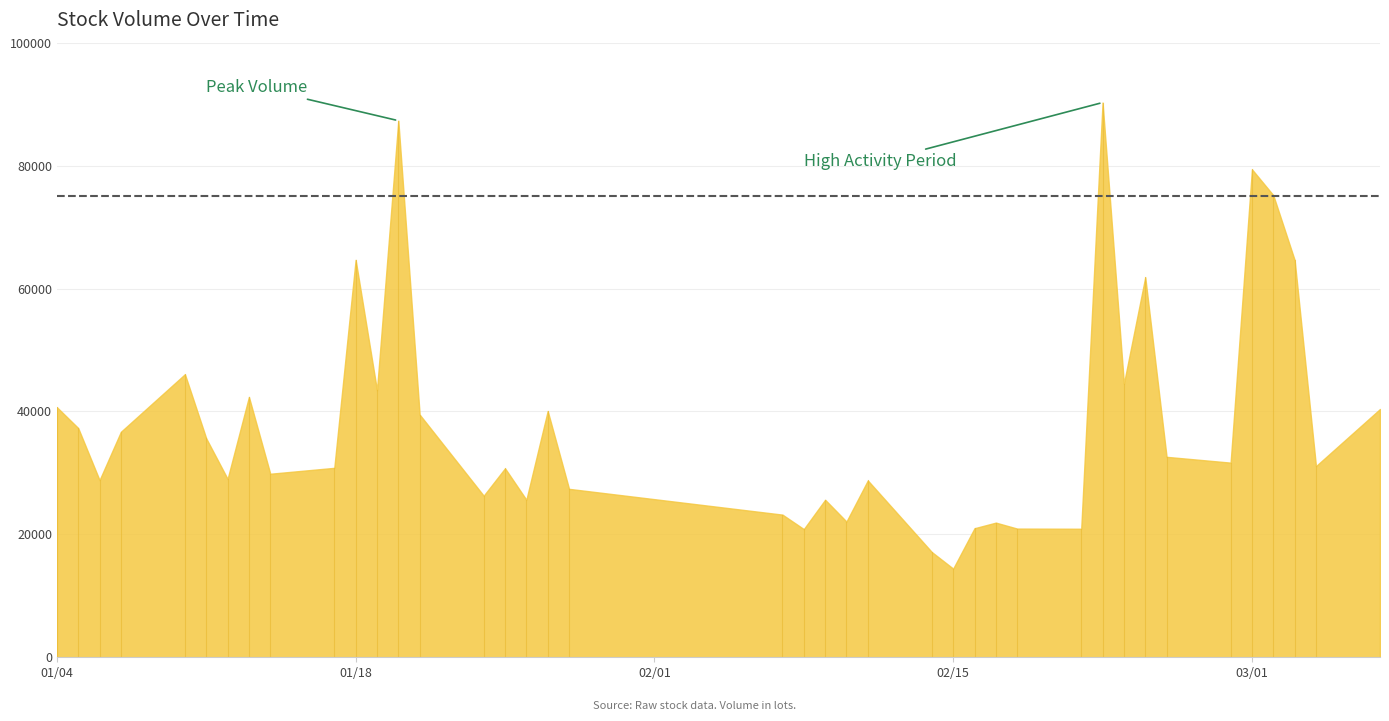

What position from the left is 2022-02-09?

22